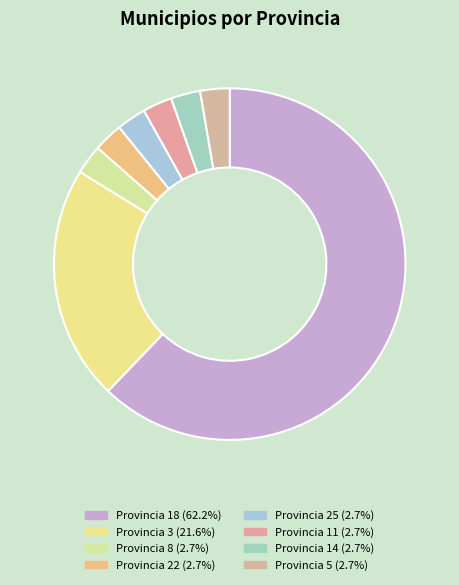

How many segments does this pie chart have?

8